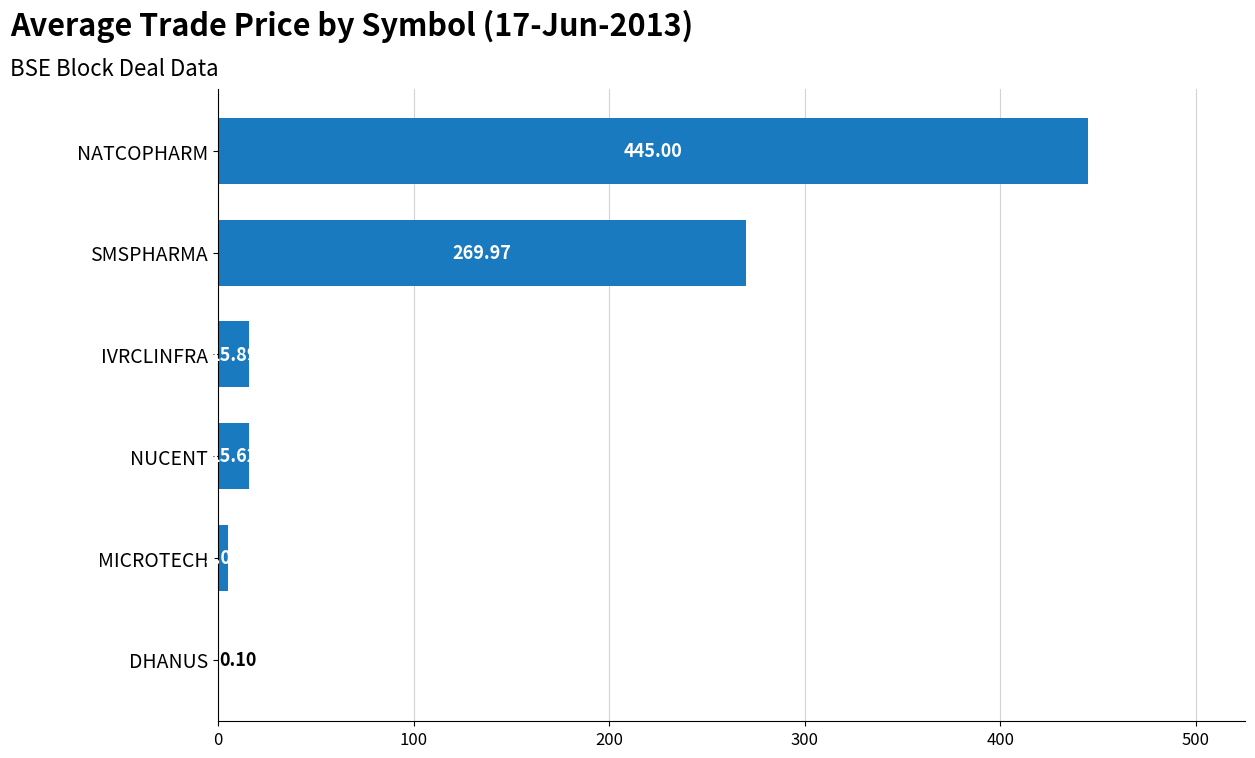

What is the sum of all values?

751.6